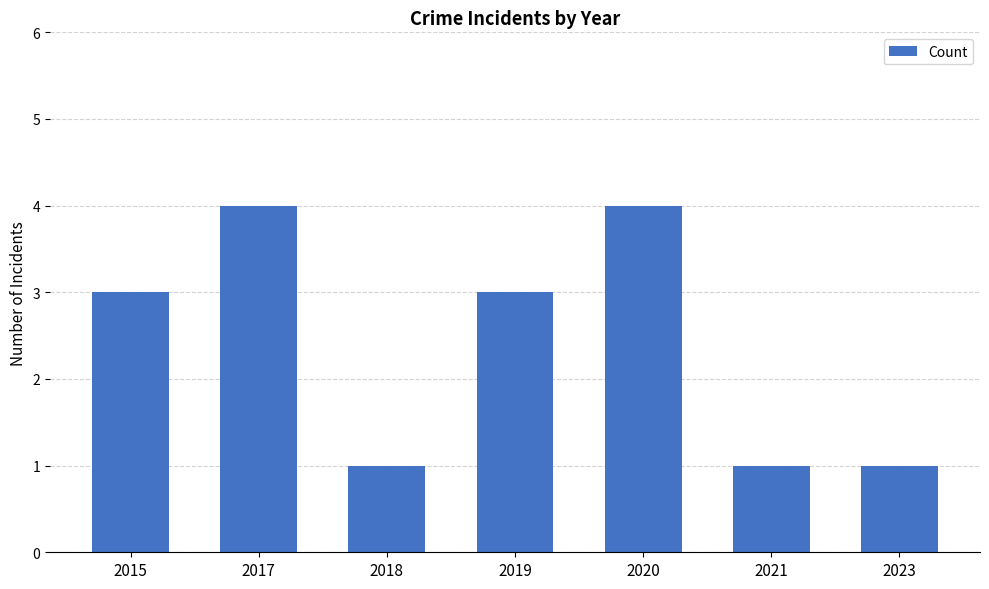

What is the change in value from 2020 to 2023?

-3